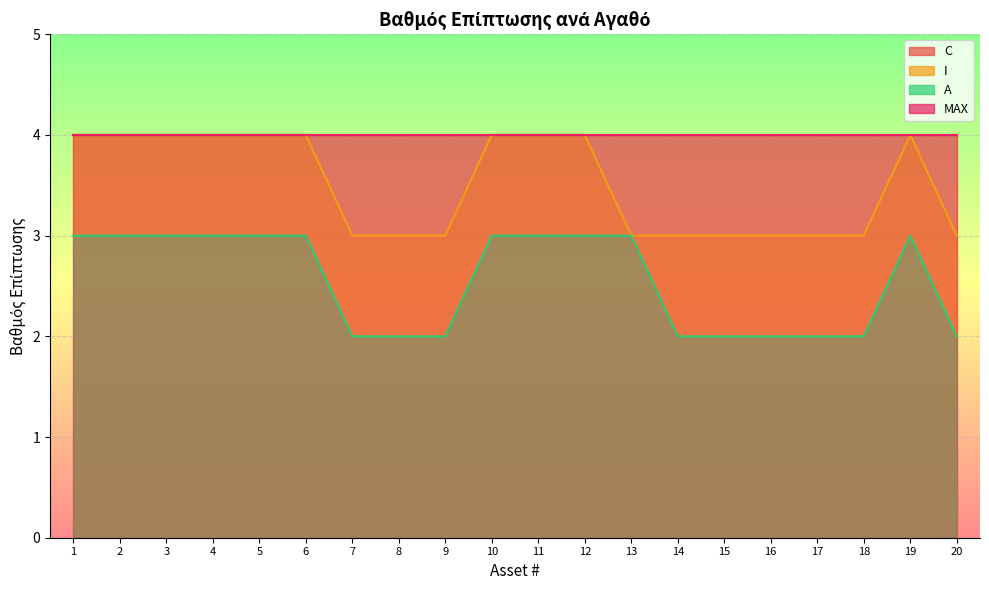

True or false: A and I cross at least once.

False